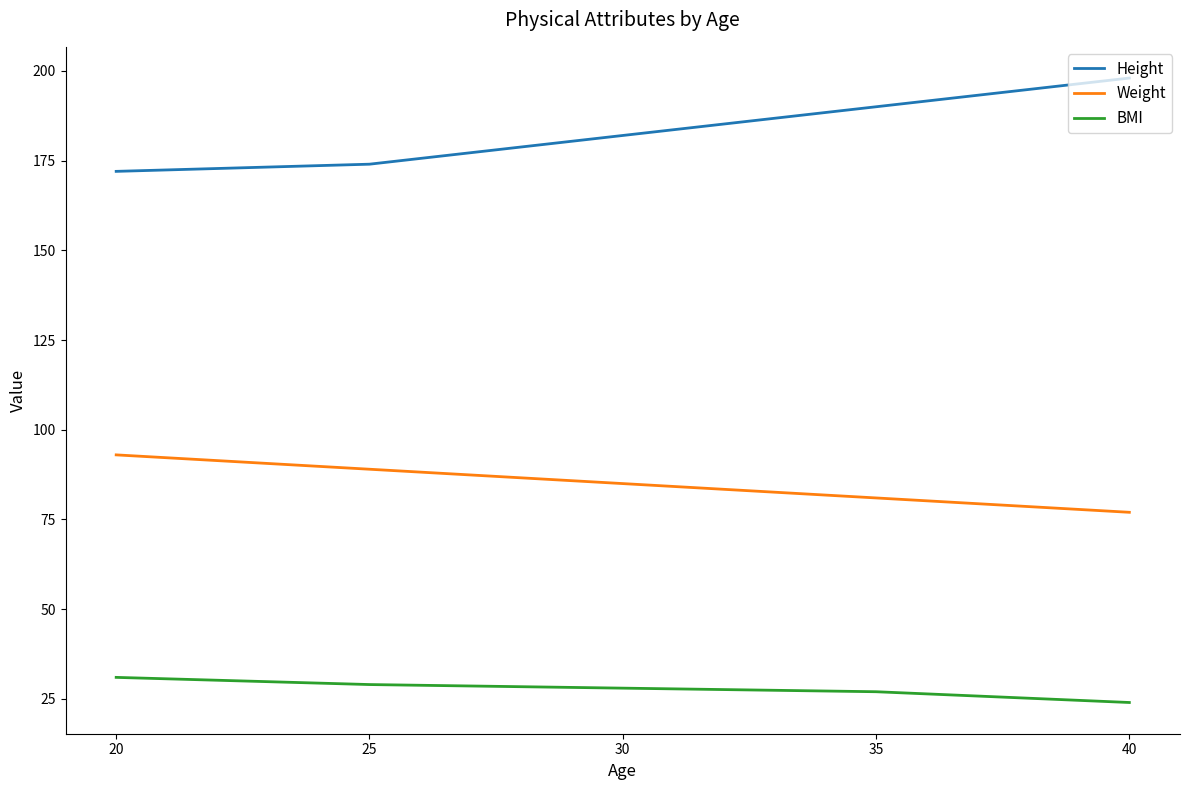

Which category has the highest value in the Height series?

40